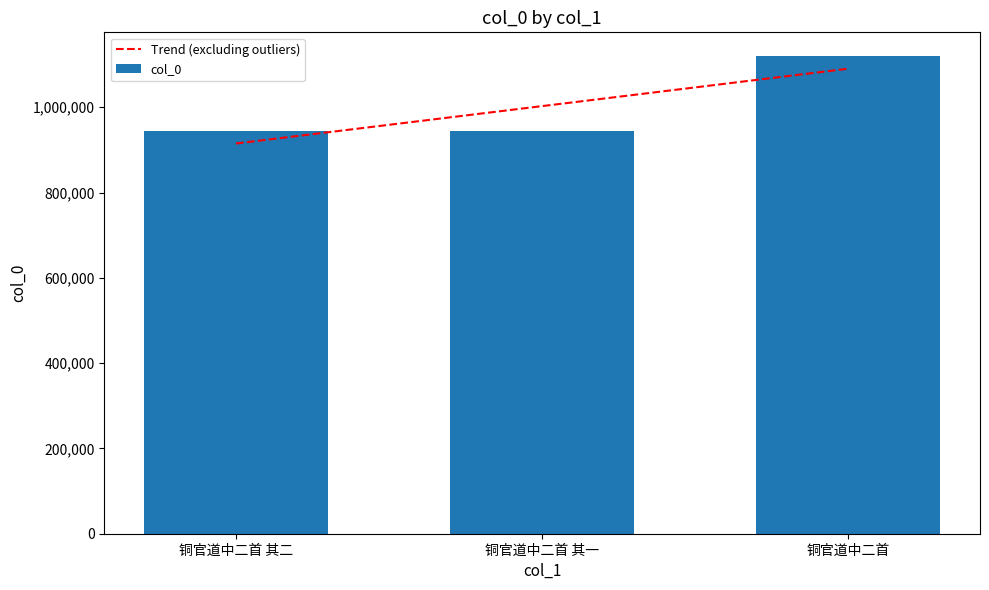

Approximately how many times larger is the value at 铜官道中二首 其一 compared to 铜官道中二首 其二?

1.0